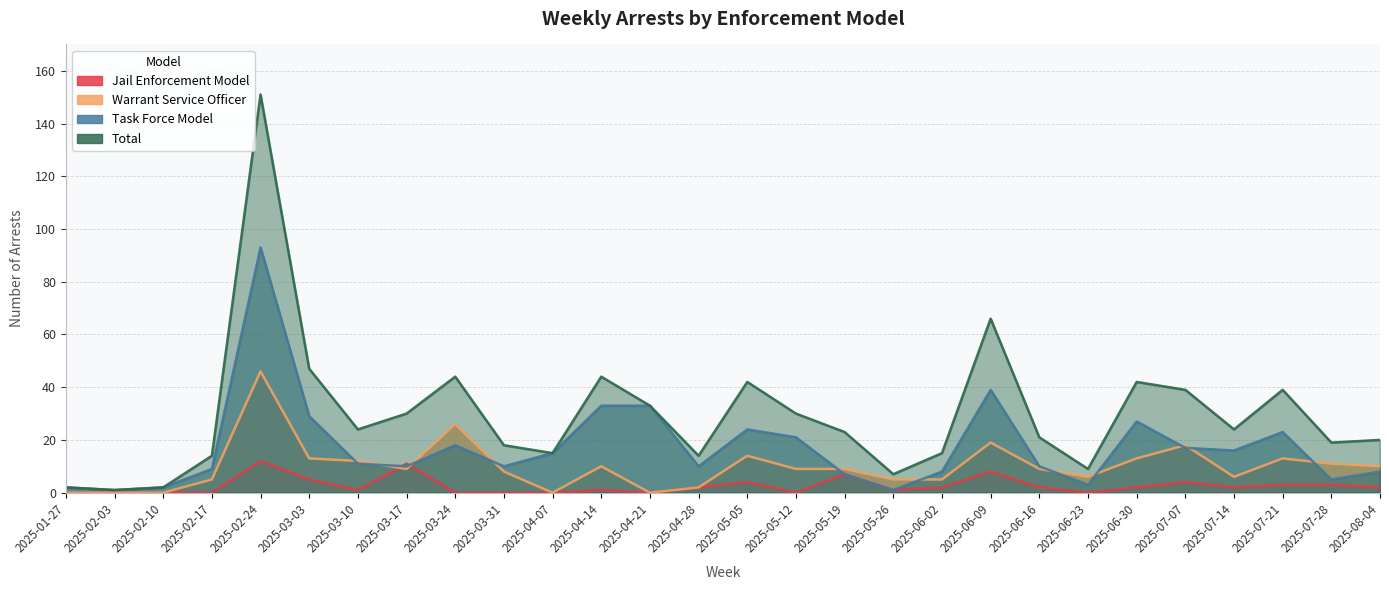

At which label does Jail Enforcement Model reach its minimum?

2025-01-27